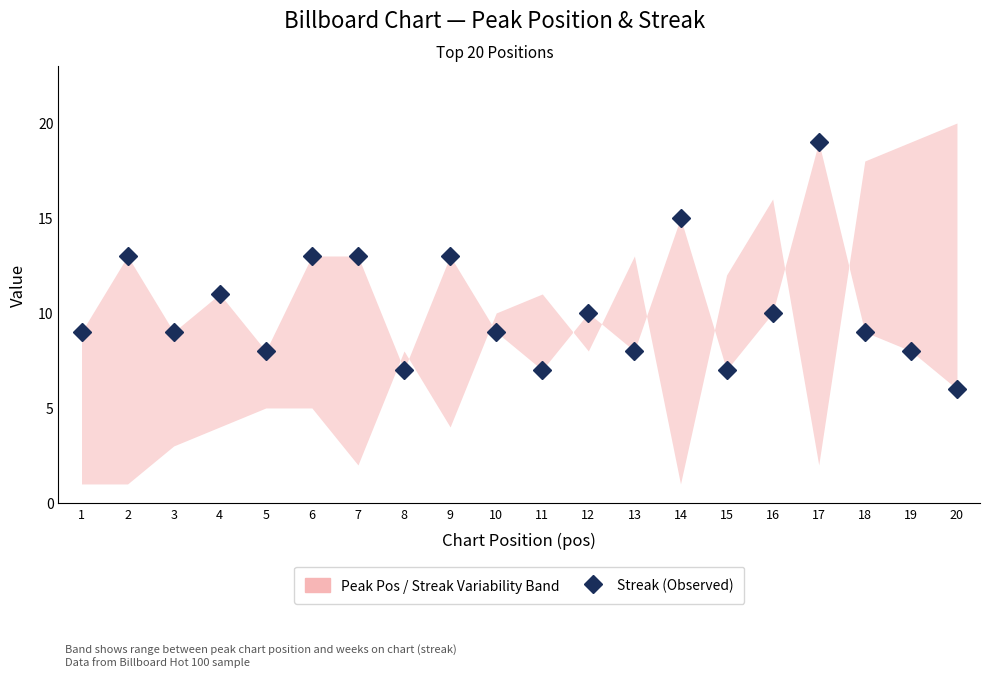

How many values are below 9?

7